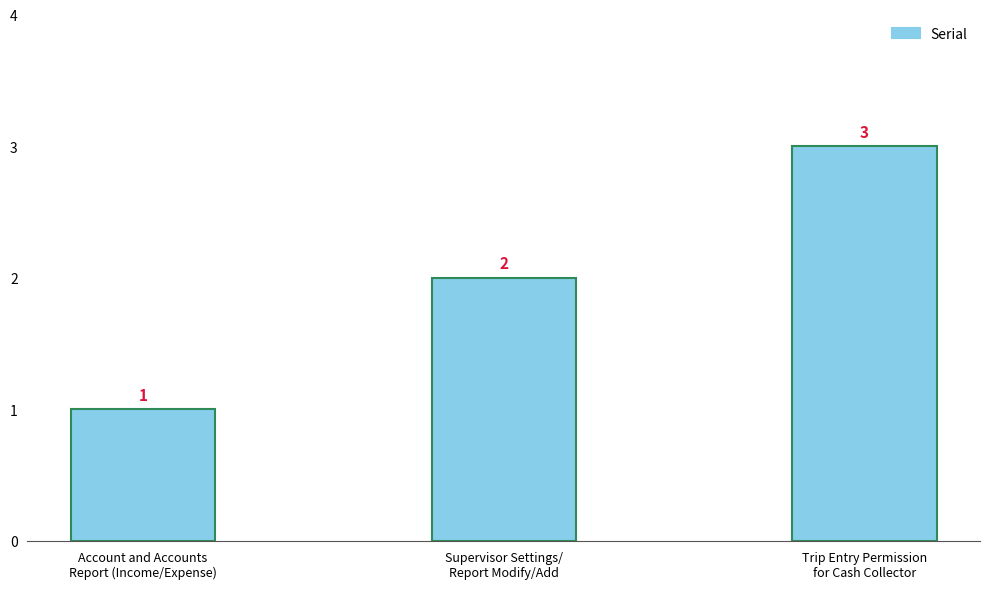

Reading right to left, what are all the values shown in this chart?

Trip Entry Permission
for Cash Collector=3	Supervisor Settings/
Report Modify/Add=2	Account and Accounts
Report (Income/Expense)=1